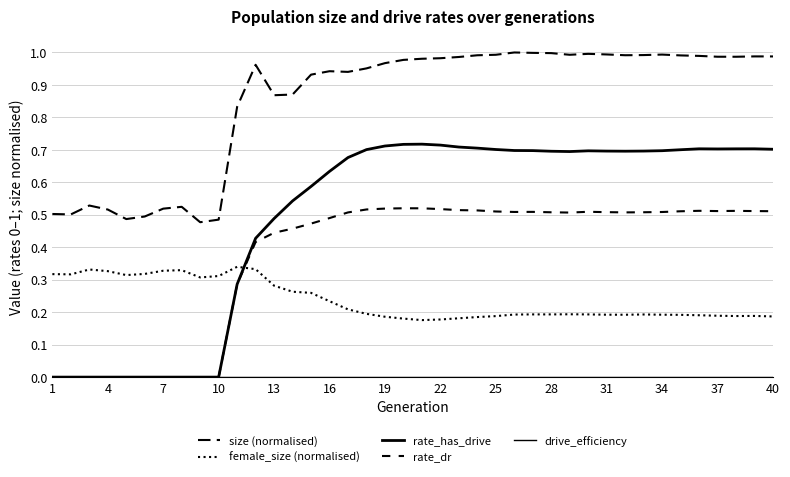

How many lines are shown in the chart?

5